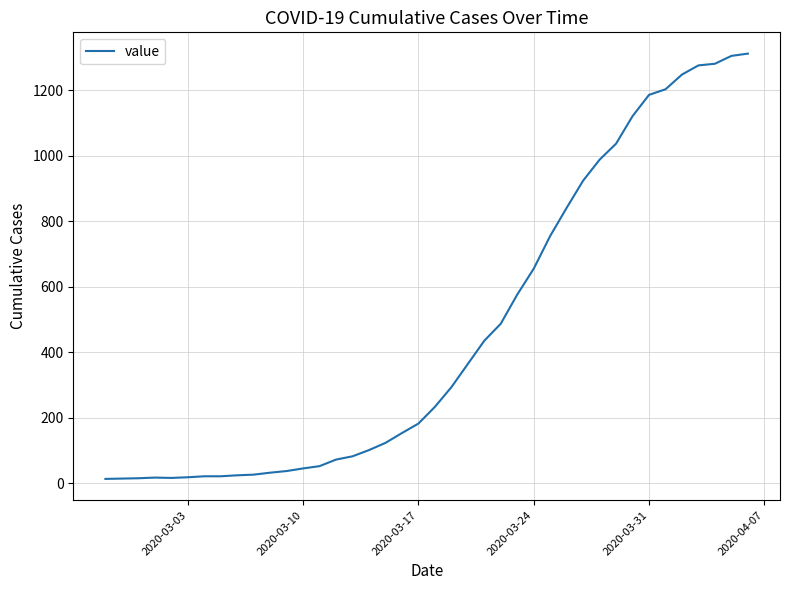

What is the maximum value shown in the chart?

1312